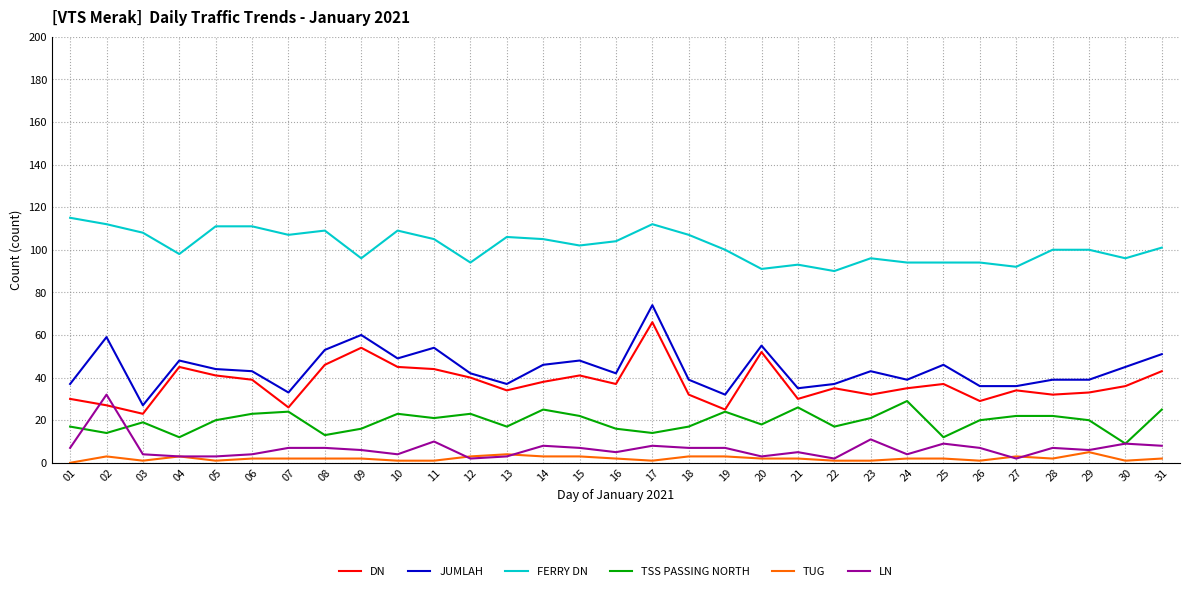

The value of FERRY DN at 11 is 105. True or false?

True